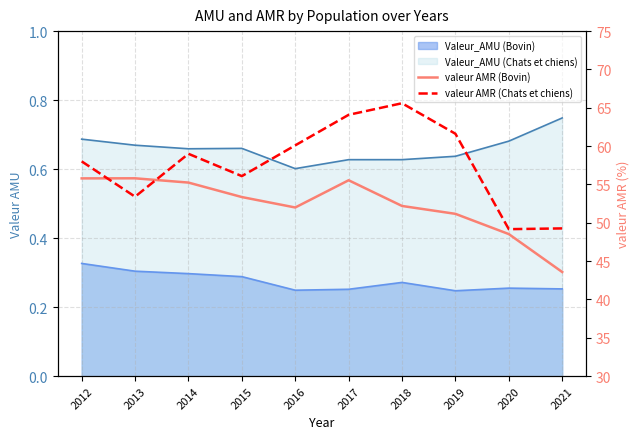

What is the maximum value shown in the chart?

65.6